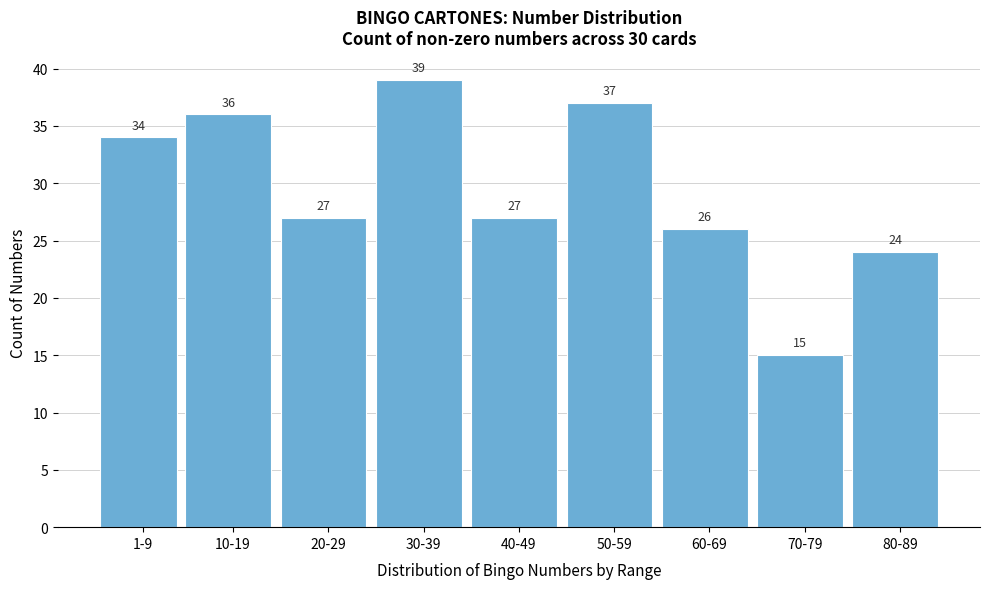

Reading left to right, extract all data points from this chart.

34	36	27	39	27	37	26	15	24